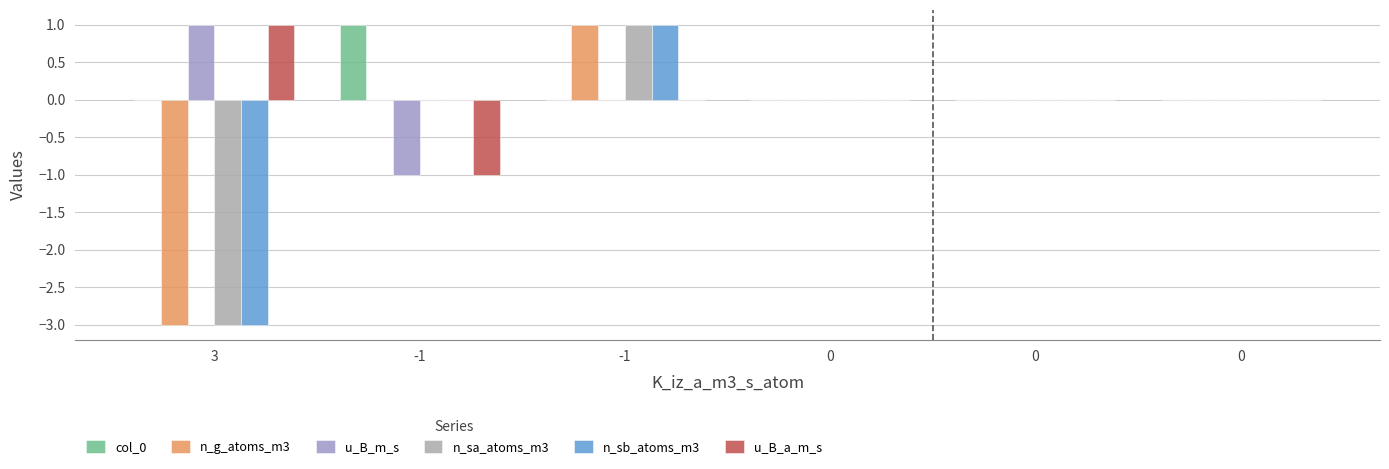

Rank the categories by n_sb_atoms_m3 value from highest to lowest.

-1, -1, 0, 0, 0, 3